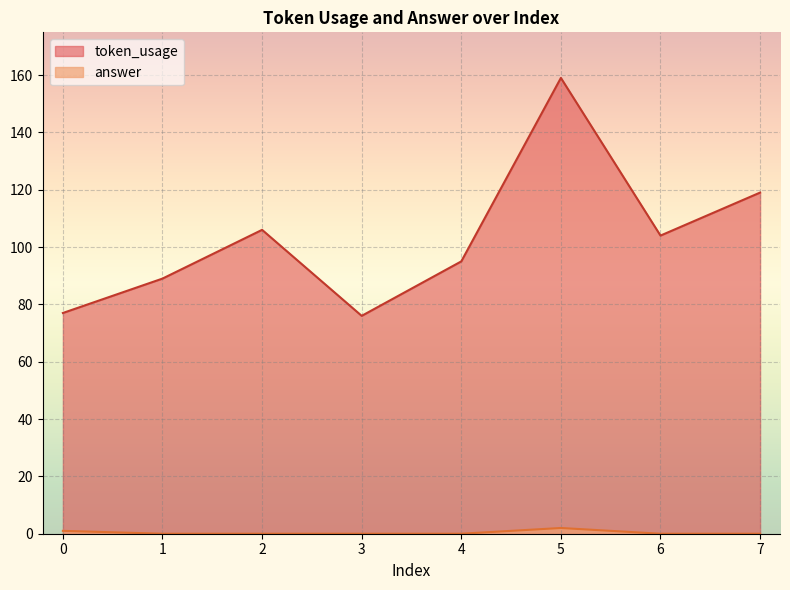

Between 2 and 7, which series saw the biggest shift?

token_usage